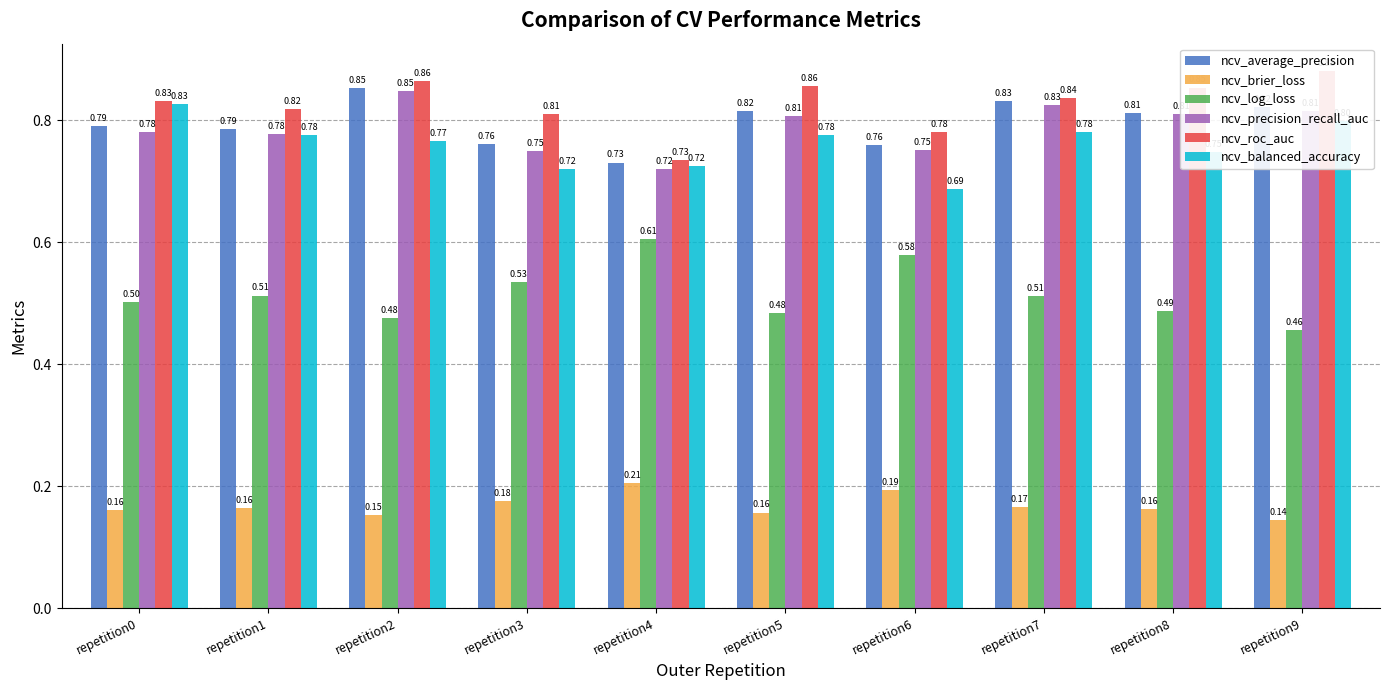

What is the sum of all ncv_precision_recall_auc values?

7.9